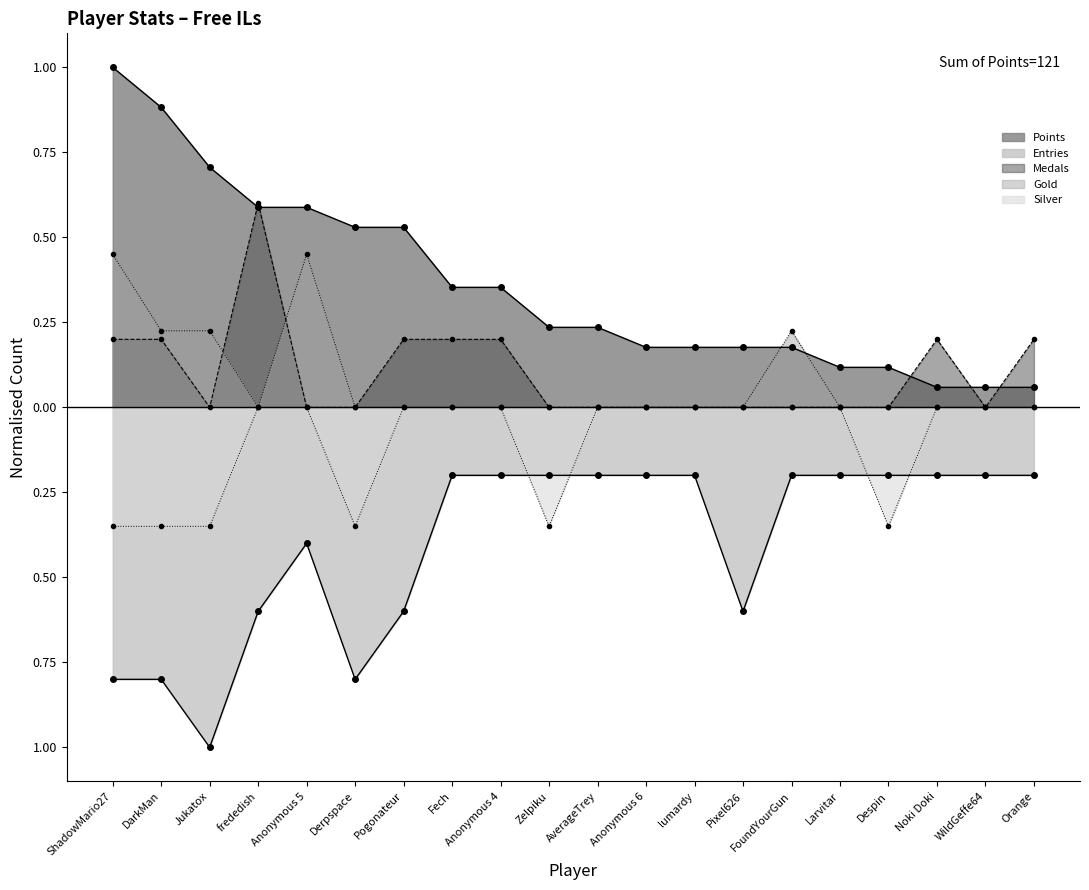

How many interior local peaks does the Entries series have?

1